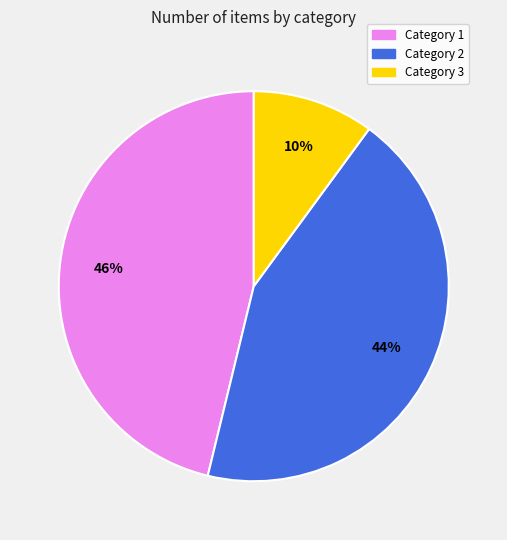

Is there any slice that represents more than half of the pie?

No